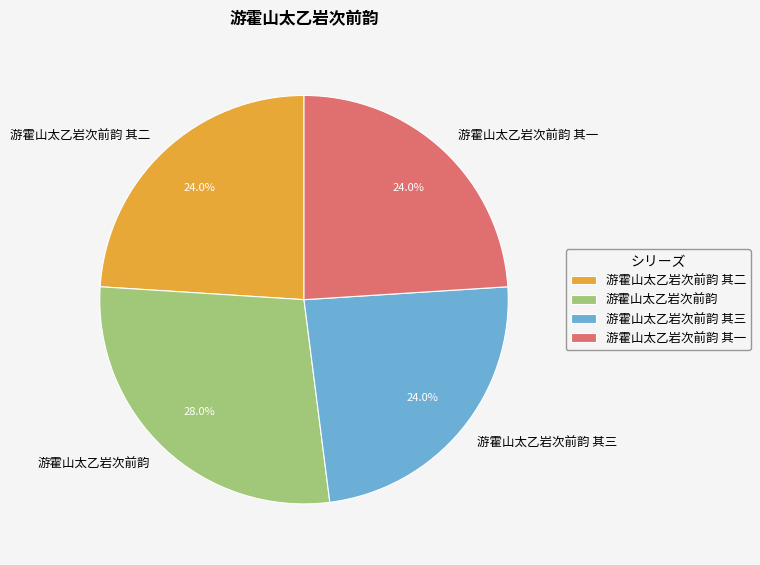

Approximately how many times larger is the value at 游霍山太乙岩次前韵 其一 compared to 游霍山太乙岩次前韵 其三?

1.0